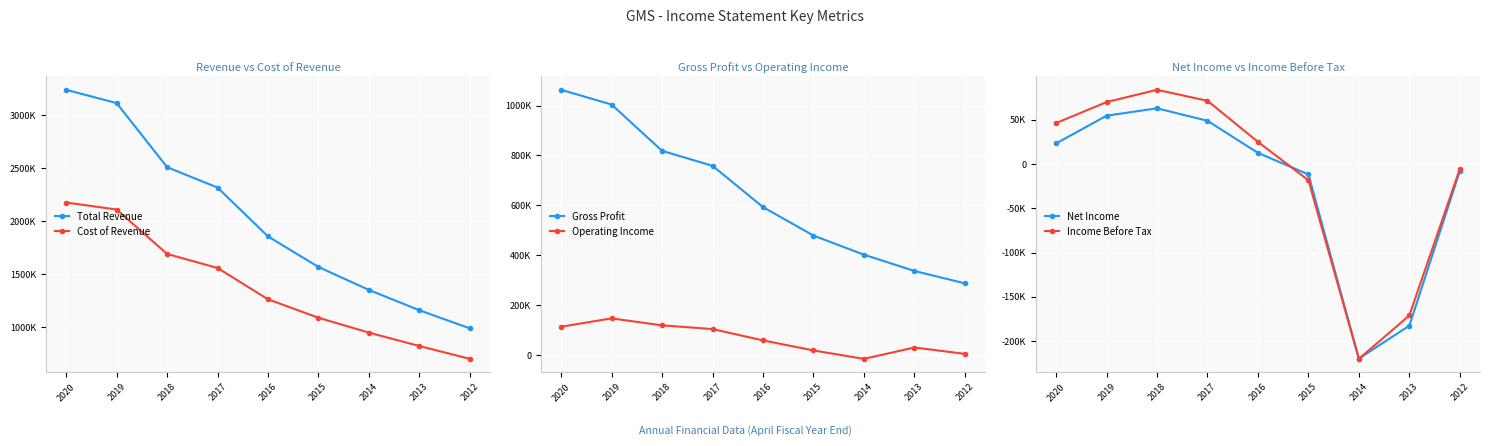

True or false: Income Before Tax and Gross Profit intersect in this chart.

False